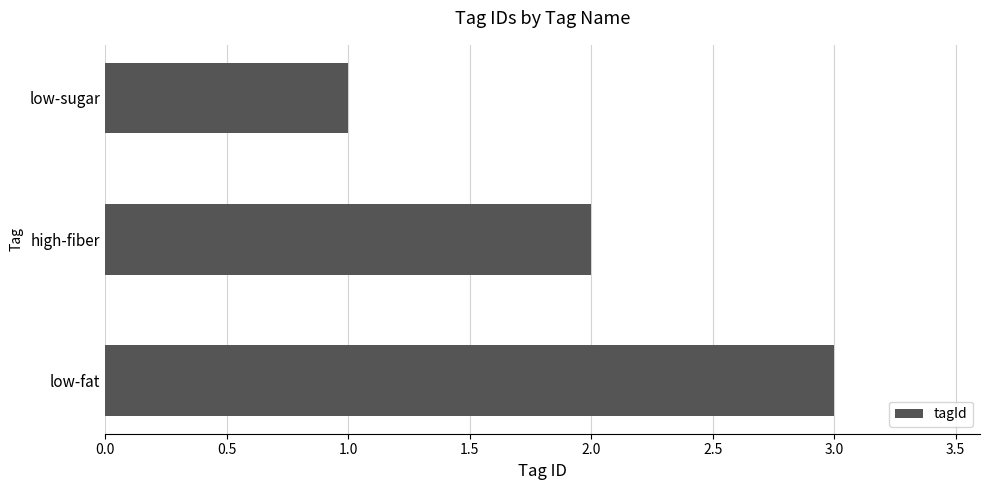

How many bars are there in total?

3